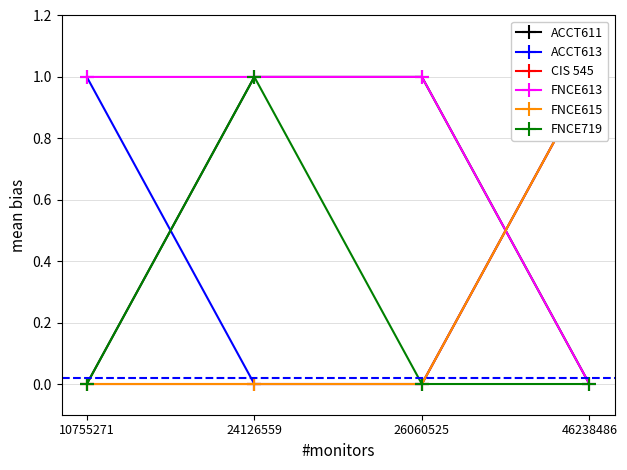

At which label does ACCT611 reach its minimum?

10755271